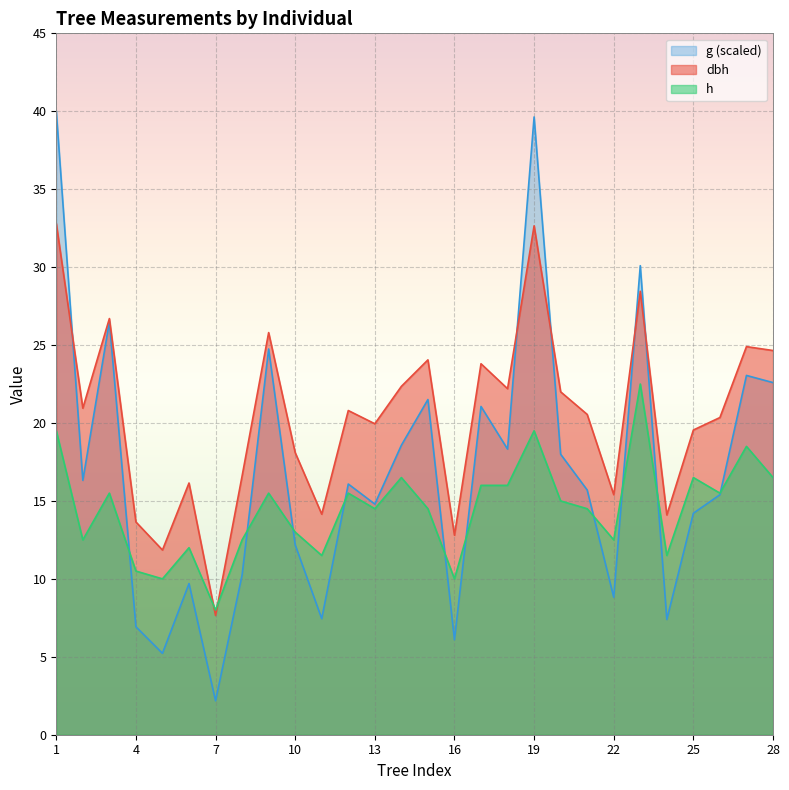

What is the difference between the highest and lowest values at 20?

7.0